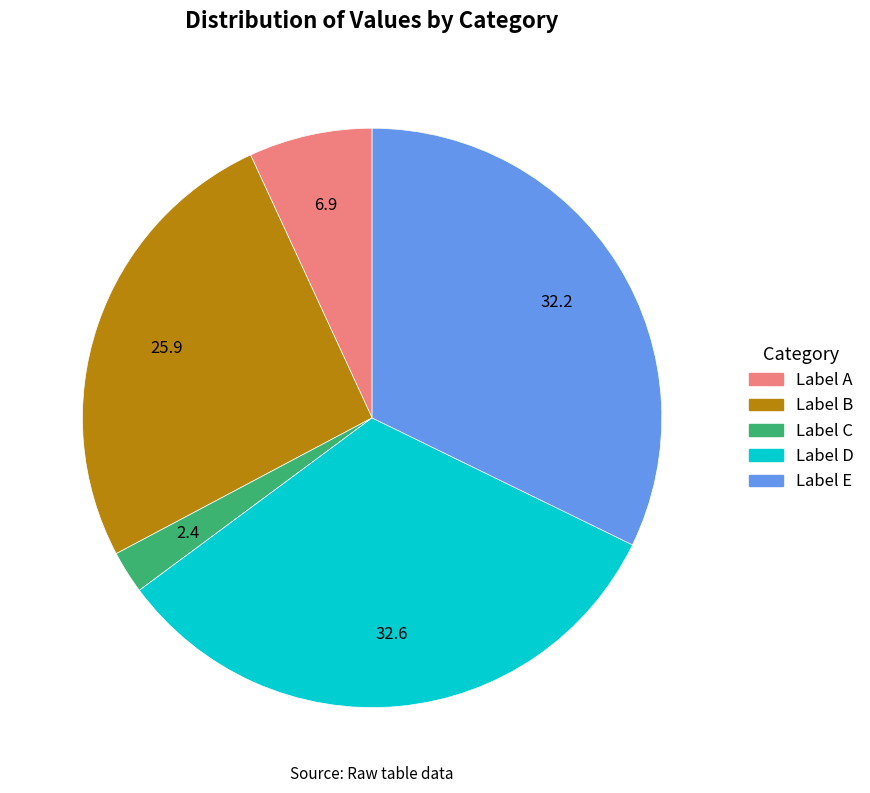

Does any single category account for the majority?

No